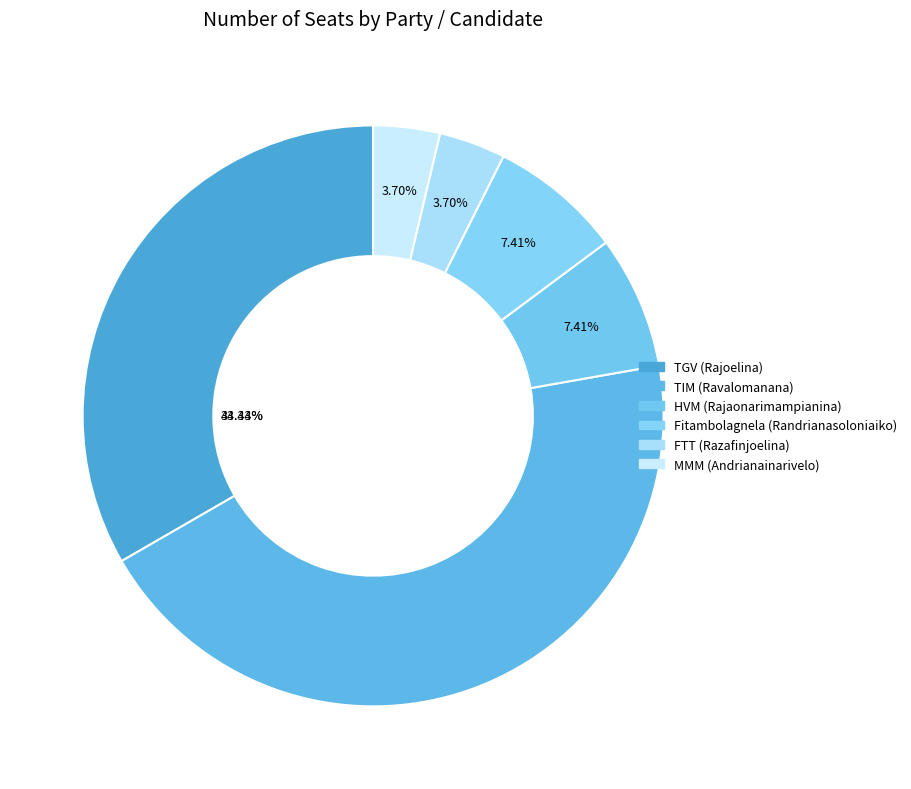

To the nearest percent, what is the combined percentage of MMM (Andrianainarivelo) and HVM (Rajaonarimampianina)?

11%